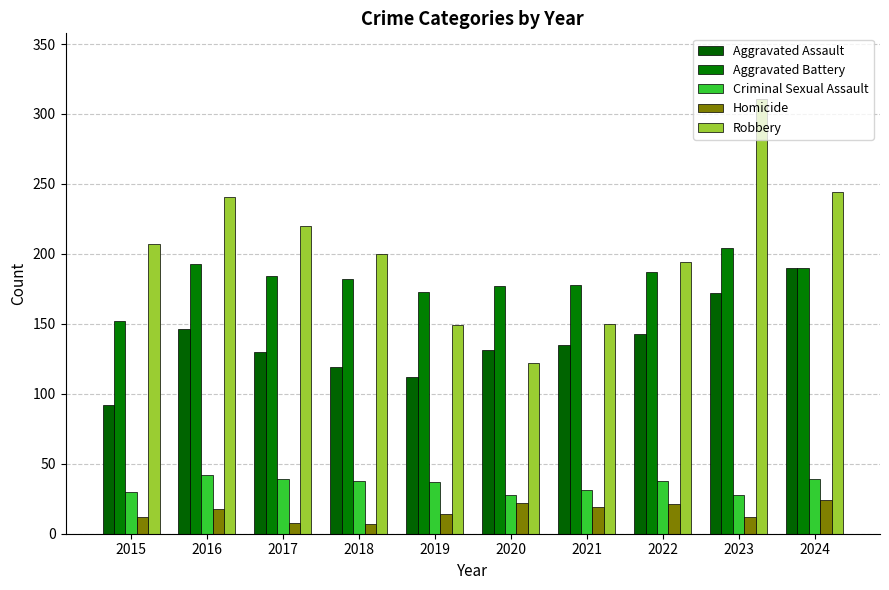

The Robbery series shows 207 at 2015. True or false?

True